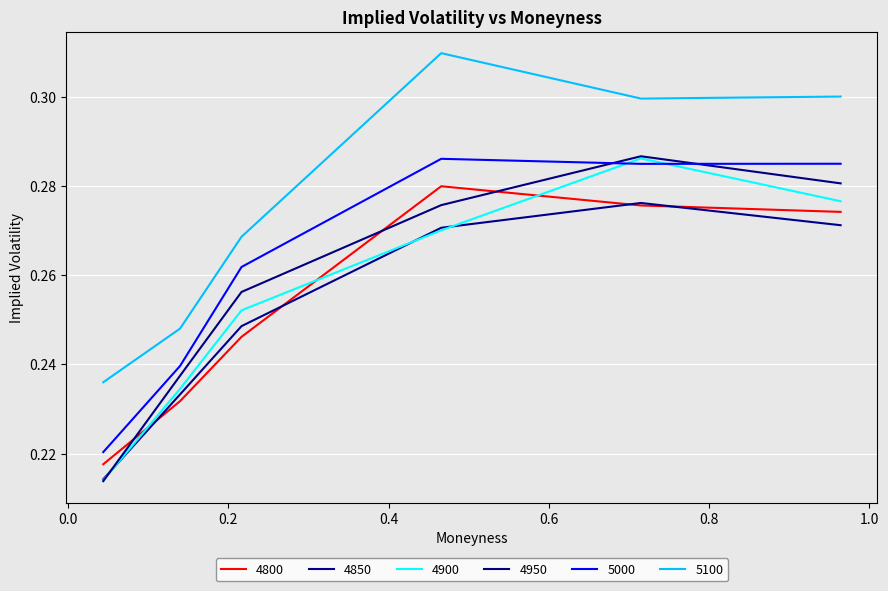

Reading right to left, list all the values displayed in this chart.

4800: 0.3	0.3	0.3	0.2	0.2	0.2
4850: 0.3	0.3	0.3	0.2	0.2	0.2
4900: 0.3	0.3	0.3	0.3	0.2	0.2
4950: 0.3	0.3	0.3	0.3	0.2	0.2
5000: 0.3	0.3	0.3	0.3	0.2	0.2
5100: 0.3	0.3	0.3	0.3	0.2	0.2